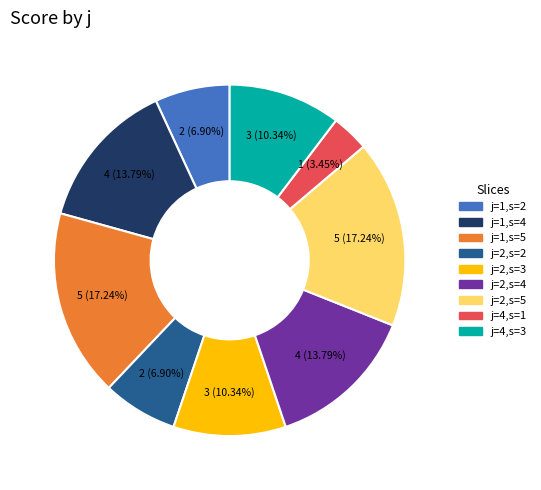

What is the smallest slice in the pie chart?

j=4,s=1